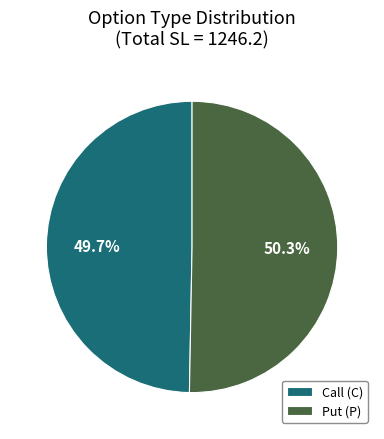

What is the total percentage of Put (P) and Call (C)?

100.0%